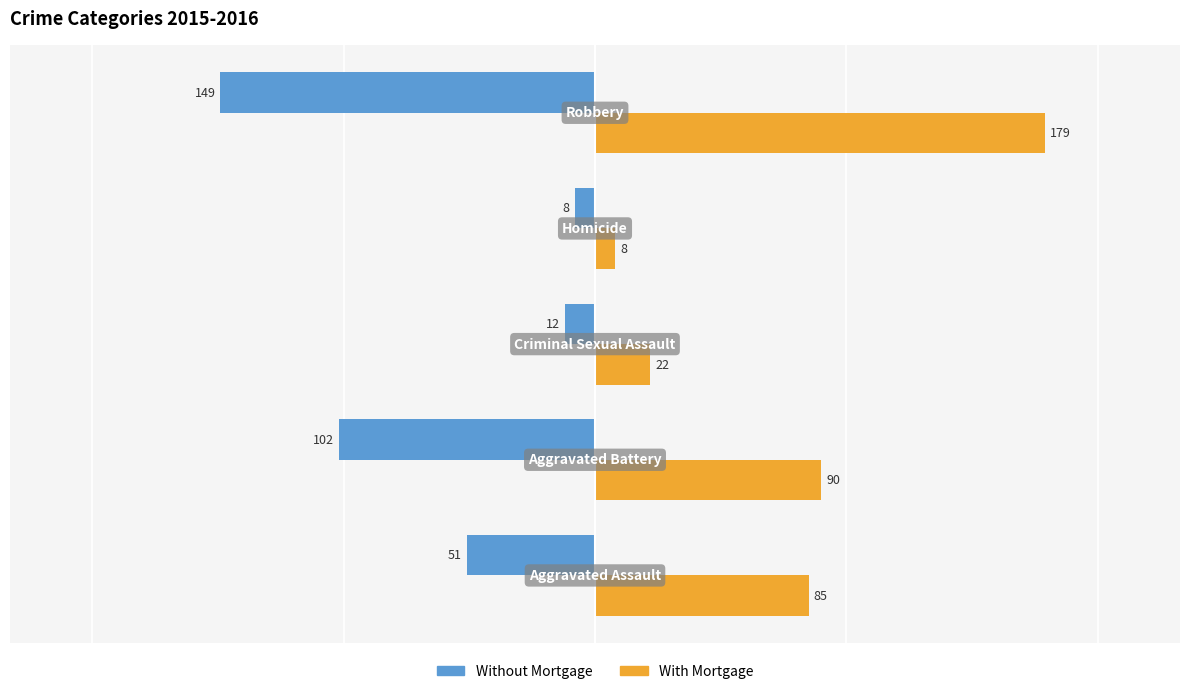

How many data points in Without Mortgage are above -51?

2